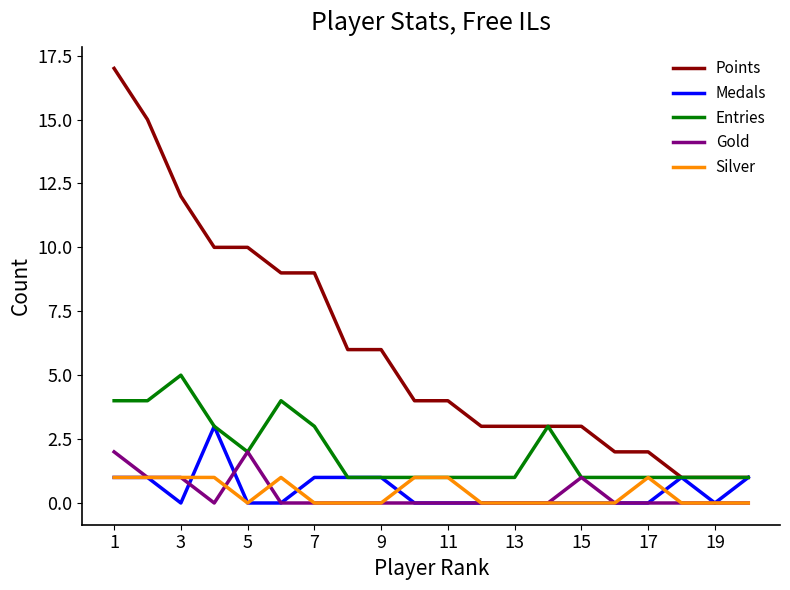

What is the greatest value displayed?

17